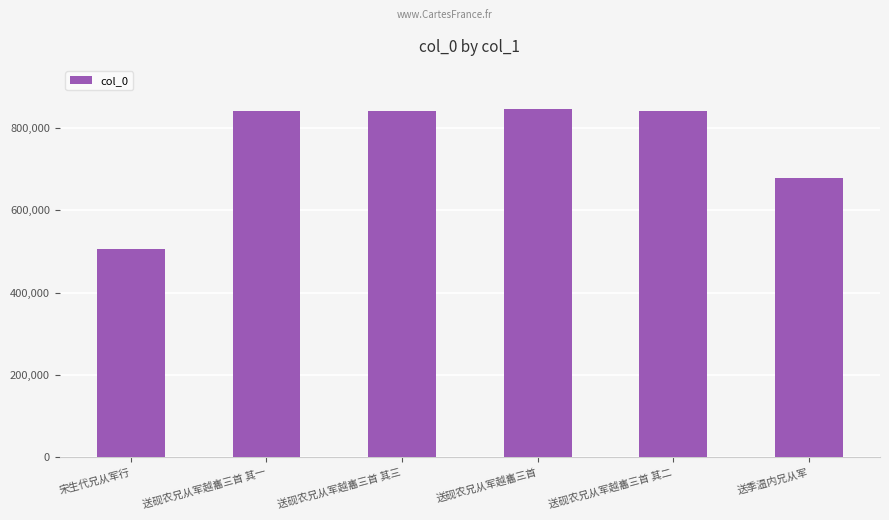

Which category has the lowest value across all series?

宋生代兄从军行